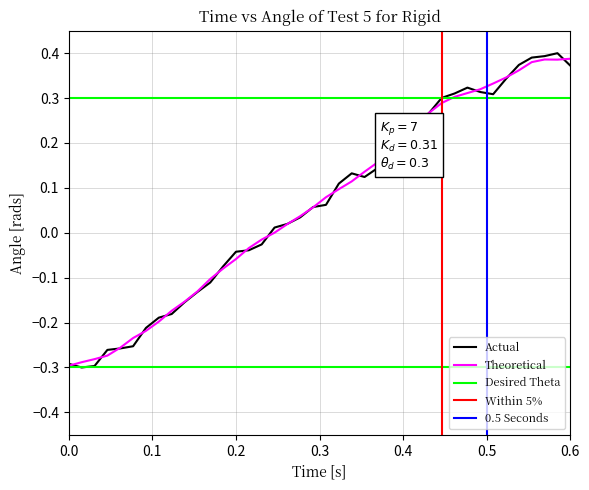

The value of Actual at 0.0 is -0.3. True or false?

True